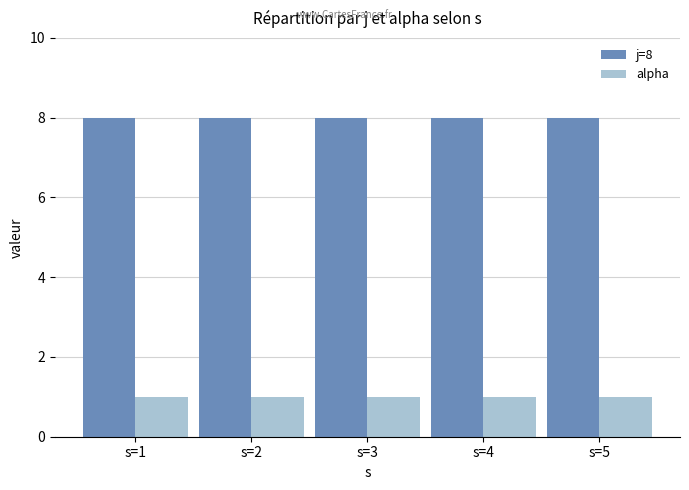

At how many categories does at least one series exceed 5?

5